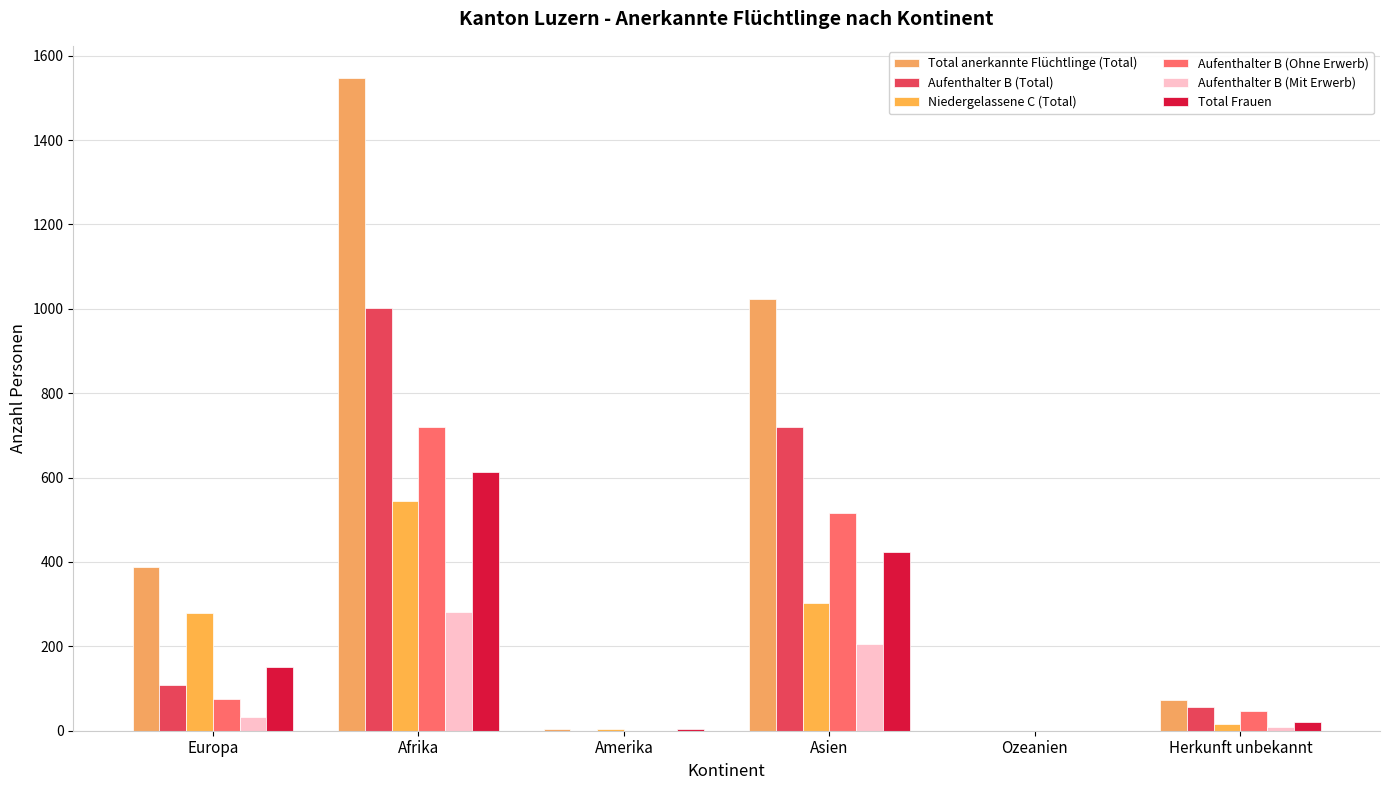

What are all the series names shown in the legend?

Total anerkannte Flüchtlinge (Total), Aufenthalter B (Total), Niedergelassene C (Total), Aufenthalter B (Ohne Erwerb), Aufenthalter B (Mit Erwerb), Total Frauen